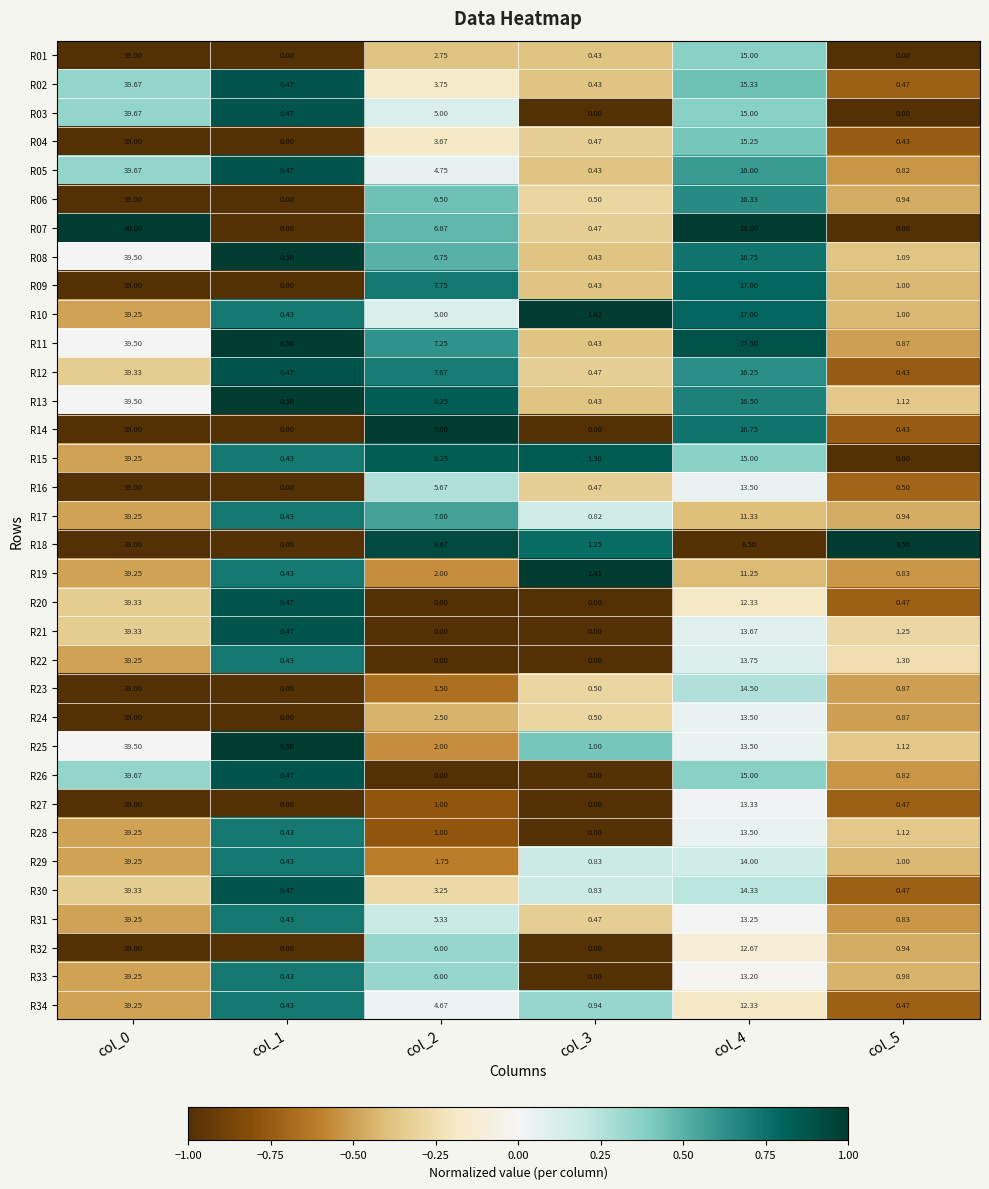

How many data points does each series have?

6